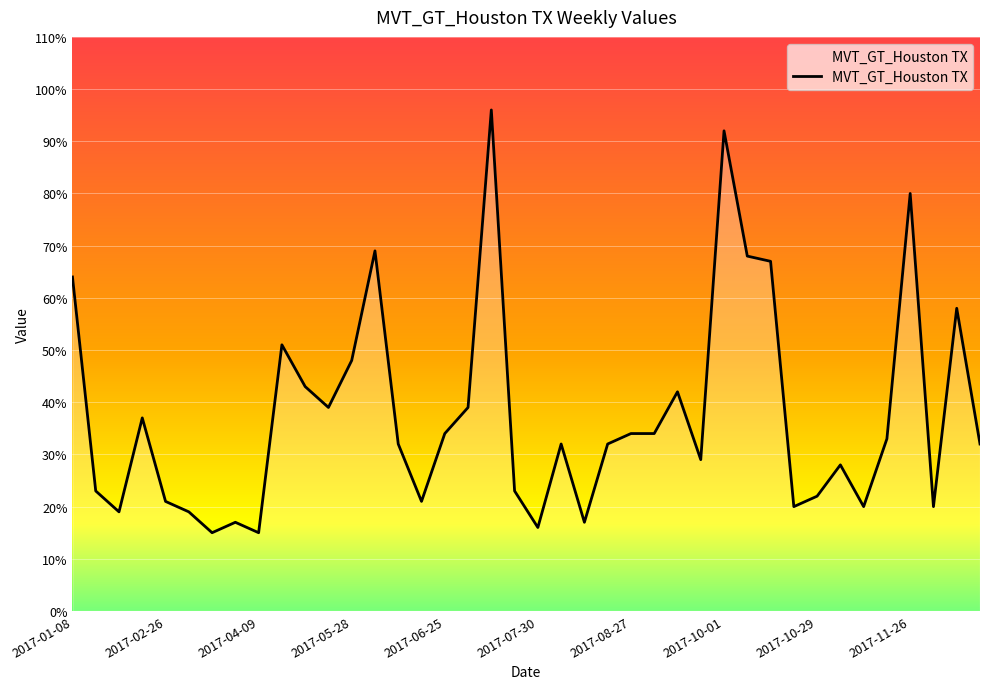

What is the maximum value shown in the chart?

96